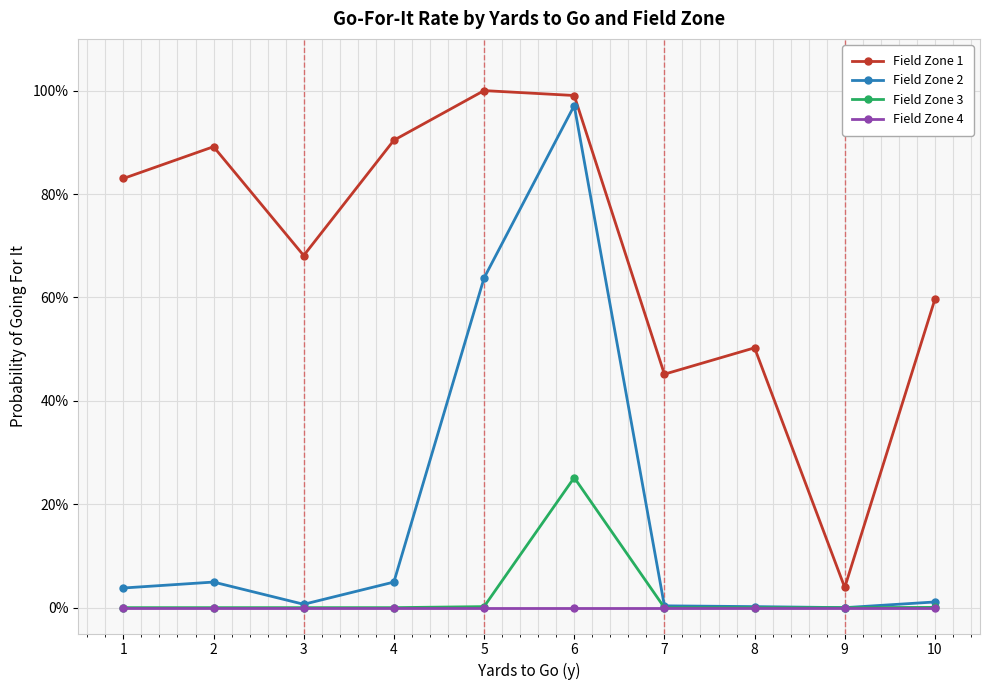

What are all the series names shown in the legend?

Field Zone 1, Field Zone 2, Field Zone 3, Field Zone 4